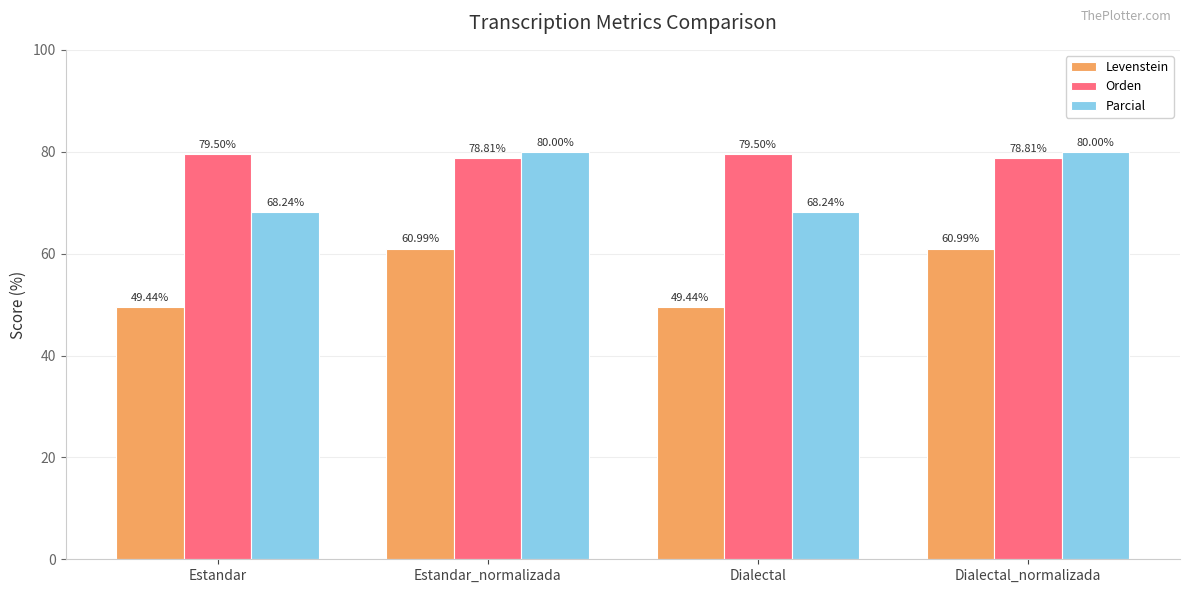

Is it true that Parcial equals 68.2 at Estandar?

True